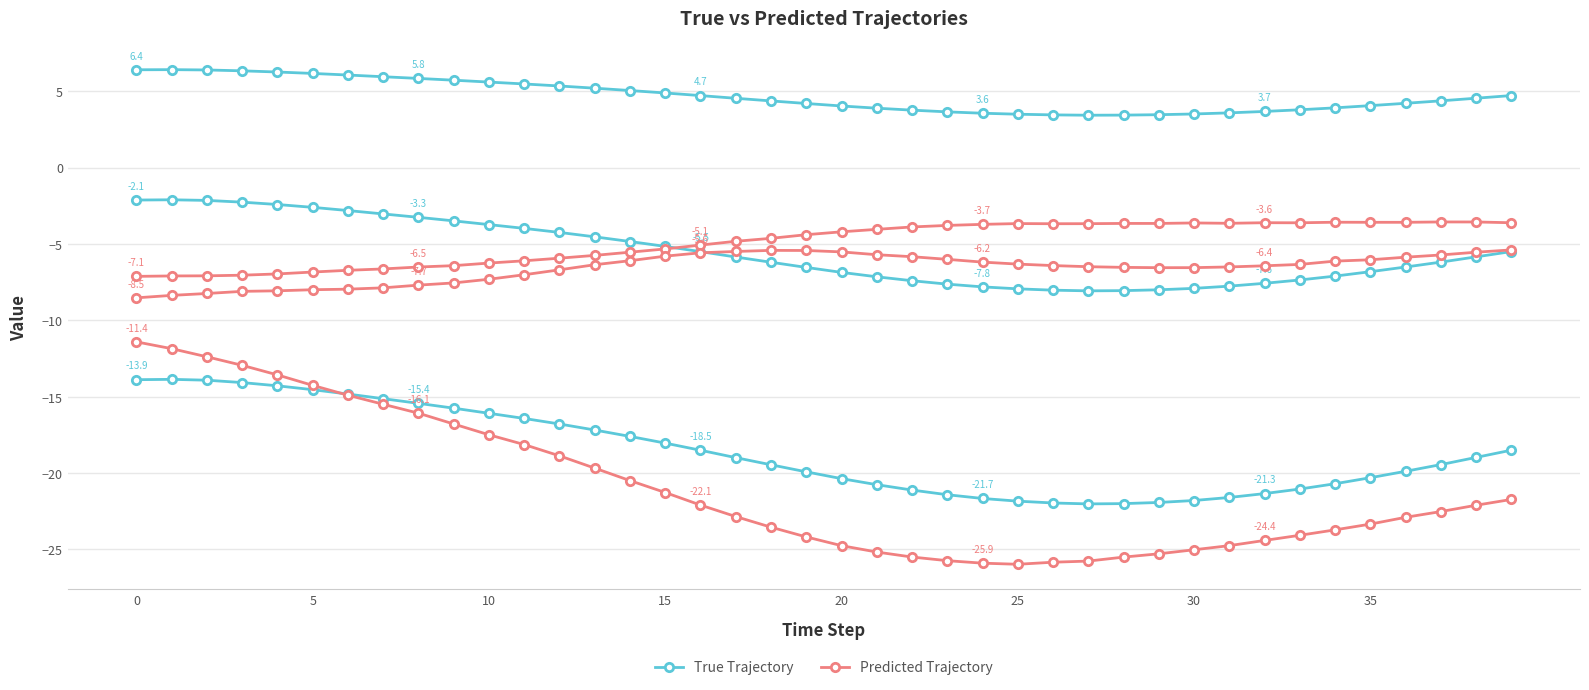

At 27, list the series in order from largest to smallest.

True Trajectory, Predicted Trajectory